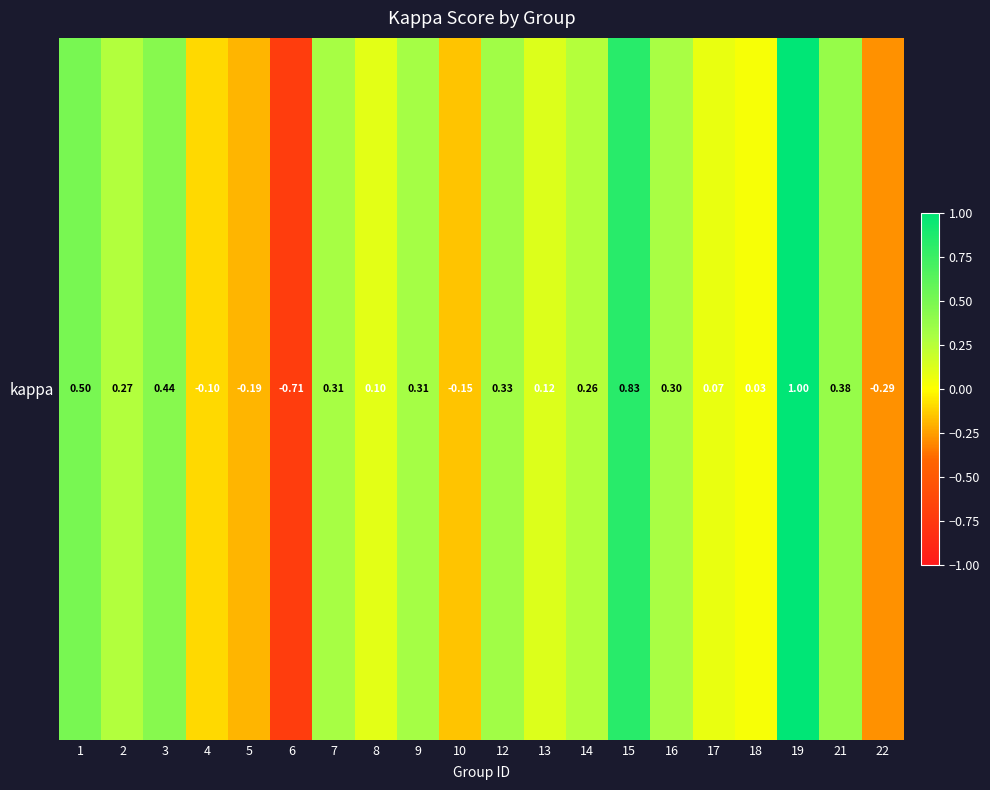

What is the change in value from 4 to 10?

-0.1